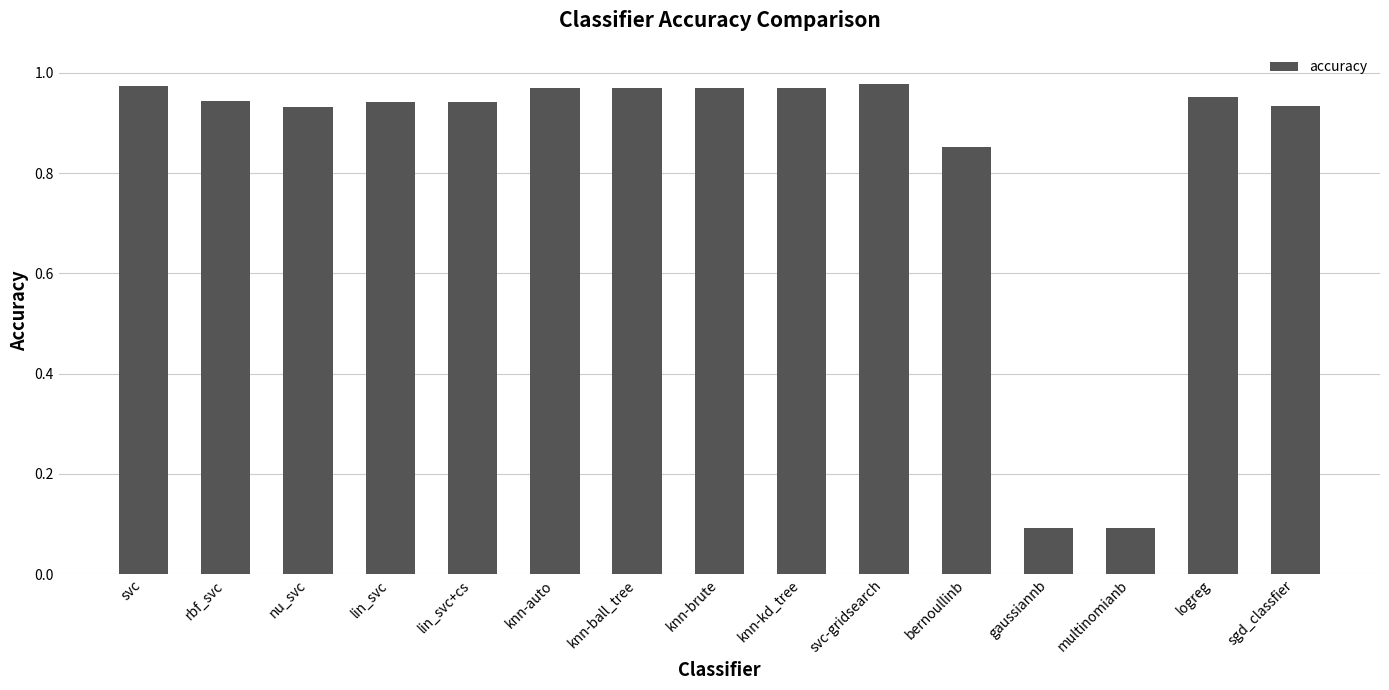

What is the change in value from knn-ball_tree to gaussiannb?

-0.9